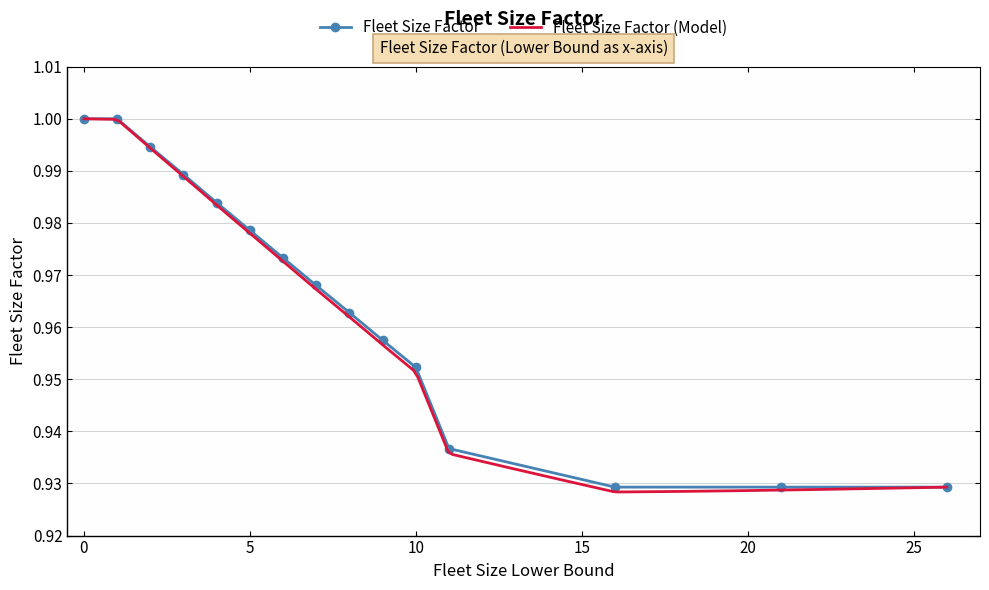

Which has a higher value, 4 or 8?

4